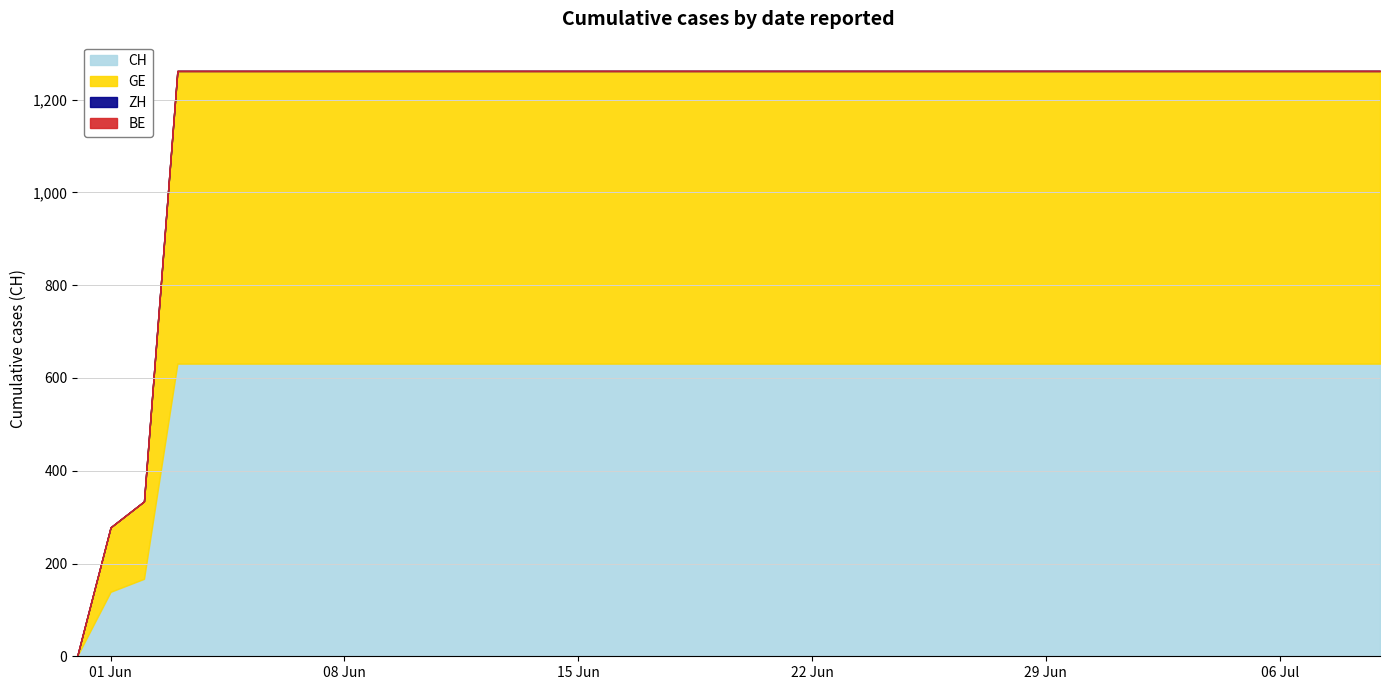

Which label corresponds to the smallest value in the chart?

2020-05-31